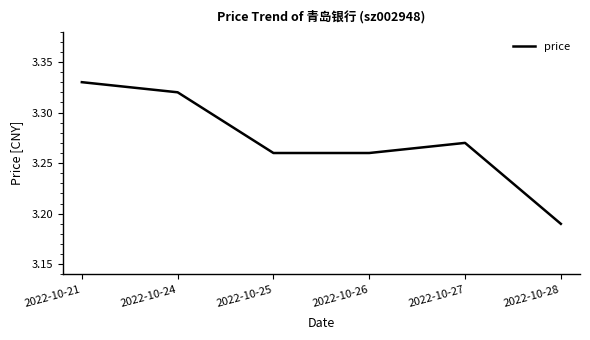

Does the chart display data point markers on the line(s)?

No